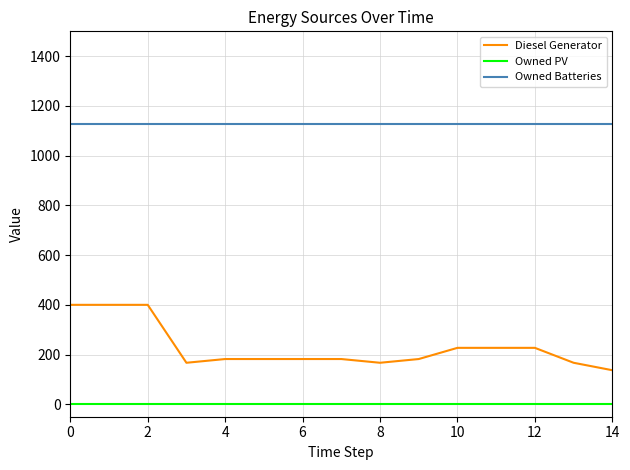

What is the lowest value of the Owned Batteries series?

1129